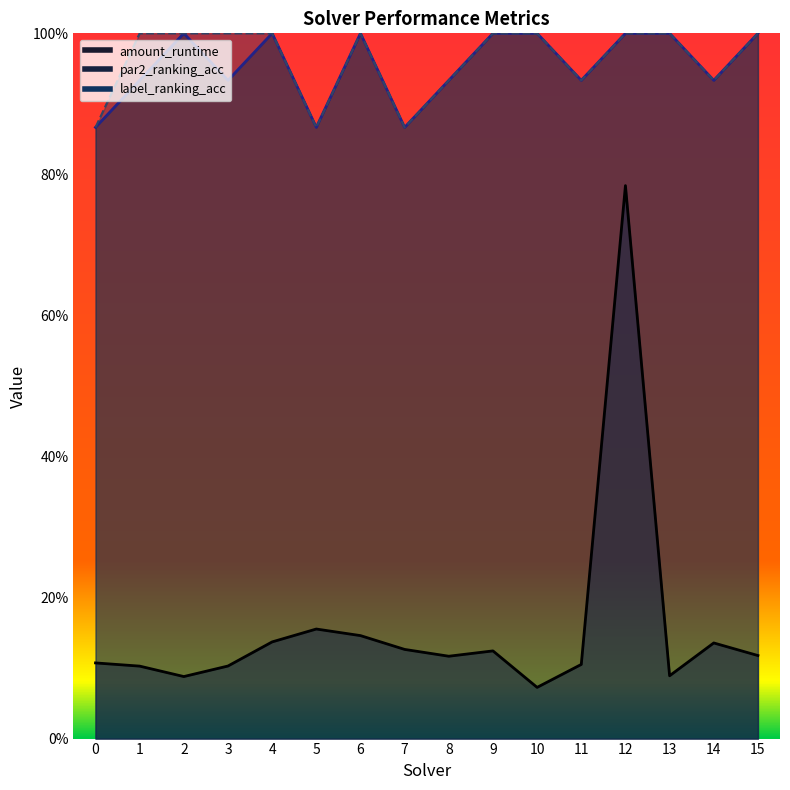

How many label_ranking_acc values are between 0 and 1?

16